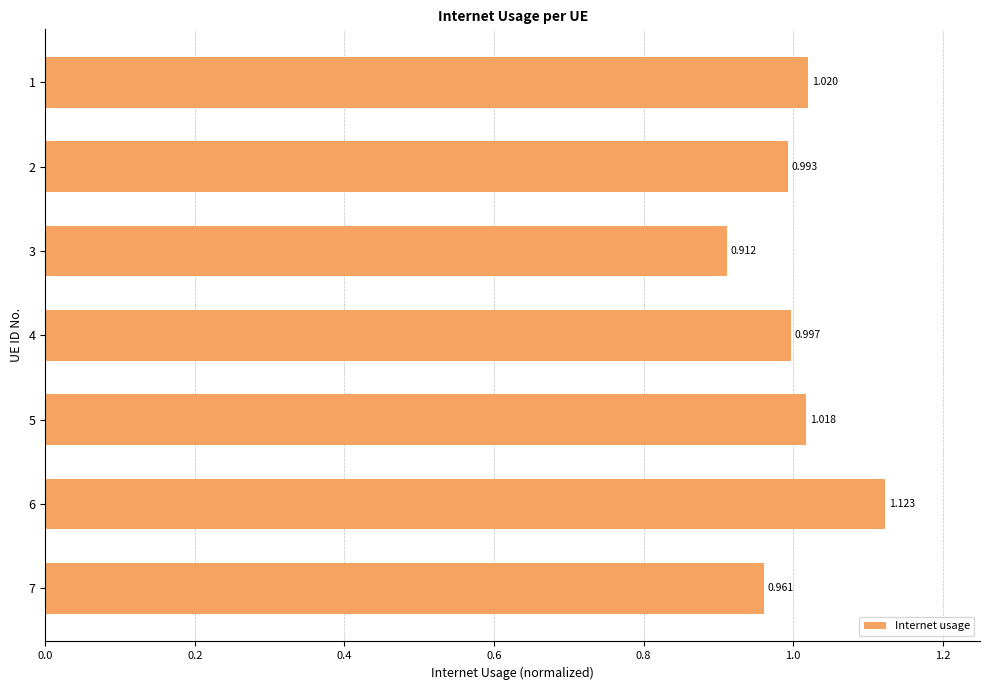

What is the difference between the maximum and minimum values?

0.2